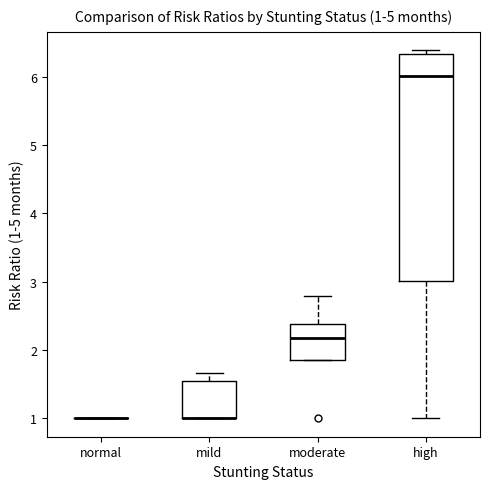

Comparing the boxes themselves (not the whiskers), which one is the tallest?

high